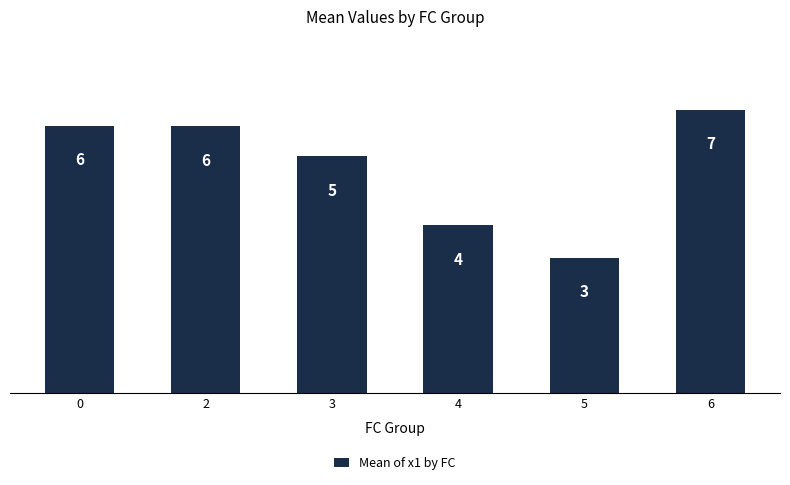

Does the chart contain any negative values?

No